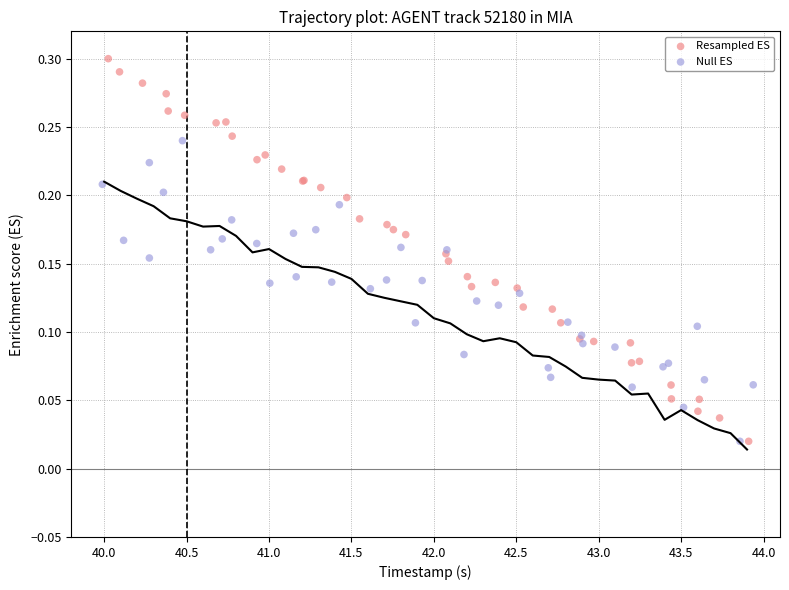

Which series has the widest spread of Y values?

Resampled ES